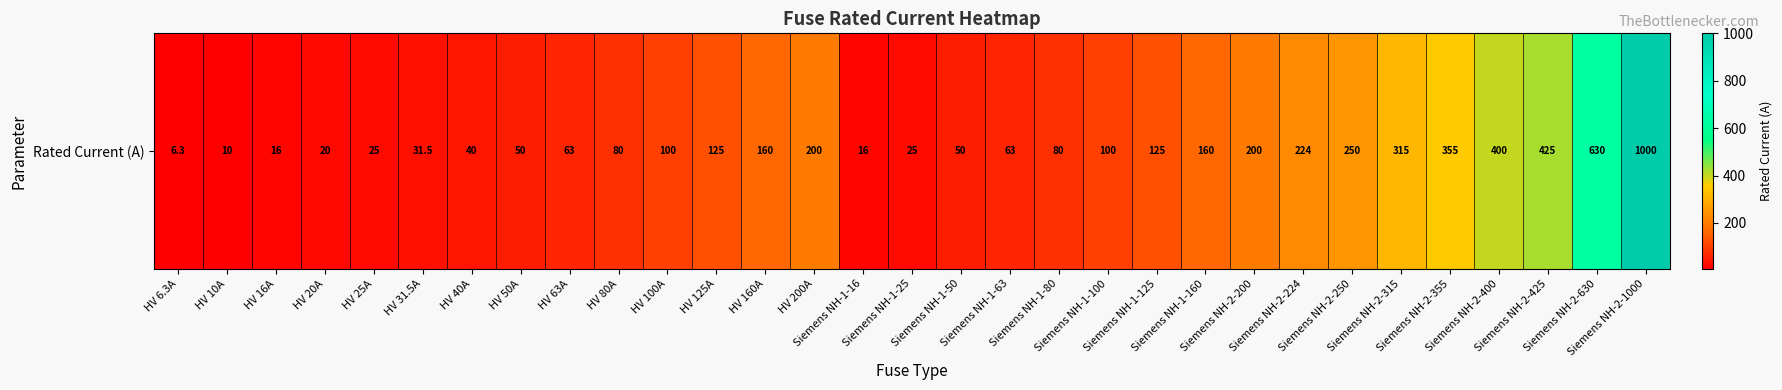

Rank the categories by value from lowest to highest.

HV 6.3A, HV 10A, HV 16A, Siemens NH-1-16, HV 20A, HV 25A, Siemens NH-1-25, HV 31.5A, HV 40A, HV 50A, Siemens NH-1-50, HV 63A, Siemens NH-1-63, HV 80A, Siemens NH-1-80, HV 100A, Siemens NH-1-100, HV 125A, Siemens NH-1-125, HV 160A, Siemens NH-1-160, HV 200A, Siemens NH-2-200, Siemens NH-2-224, Siemens NH-2-250, Siemens NH-2-315, Siemens NH-2-355, Siemens NH-2-400, Siemens NH-2-425, Siemens NH-2-630, Siemens NH-2-1000